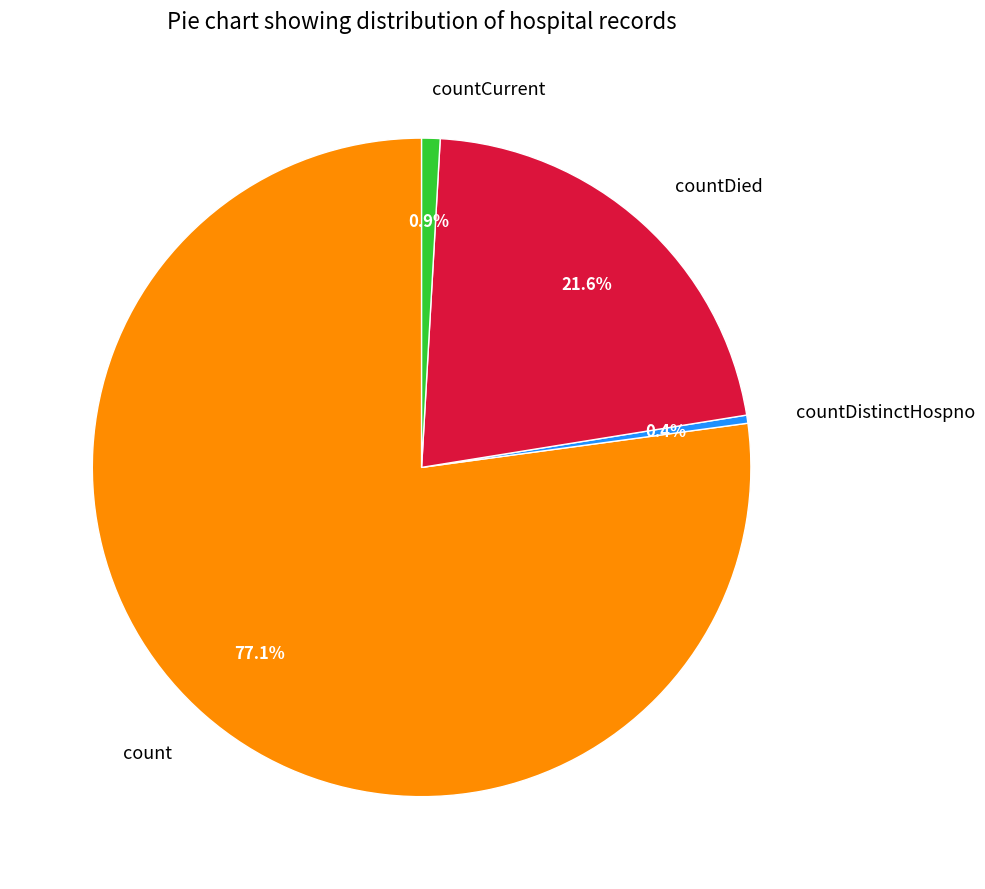

Combined, do countCurrent and countDied account for over 50%?

No